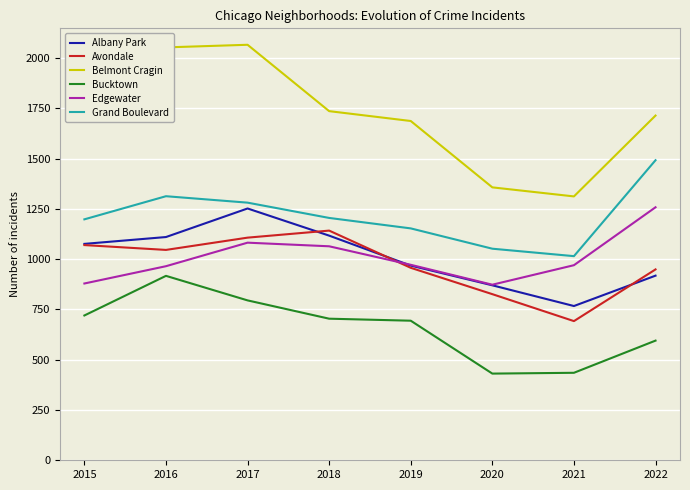

What are all the series names shown in the legend?

Albany Park, Avondale, Belmont Cragin, Bucktown, Edgewater, Grand Boulevard